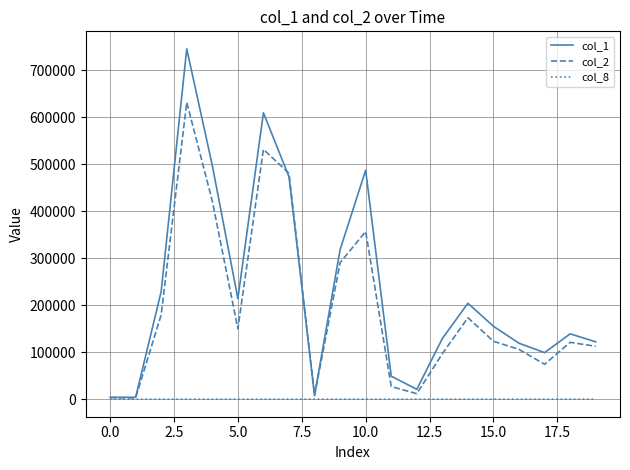

Which series has the largest total across all categories?

col_1